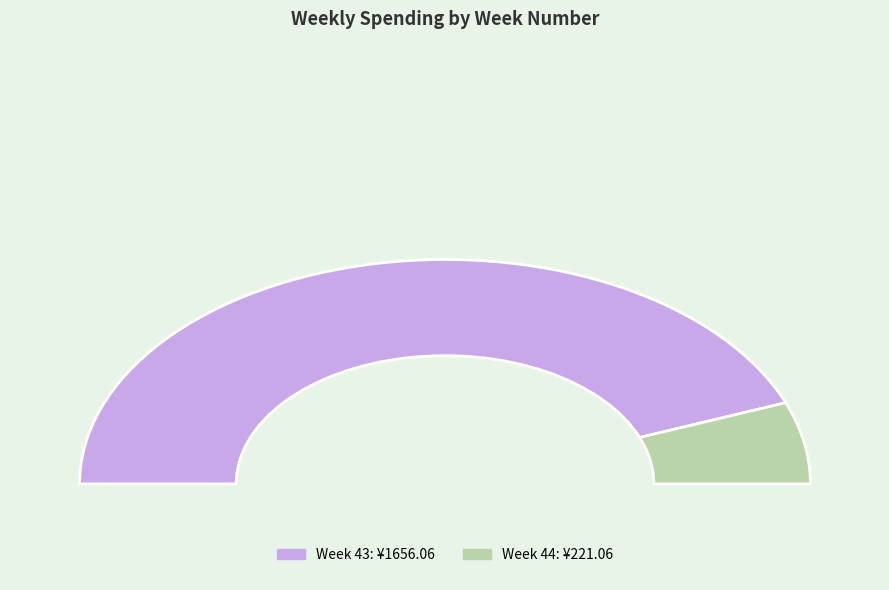

True or false: 44 accounts for 3% of the total.

False